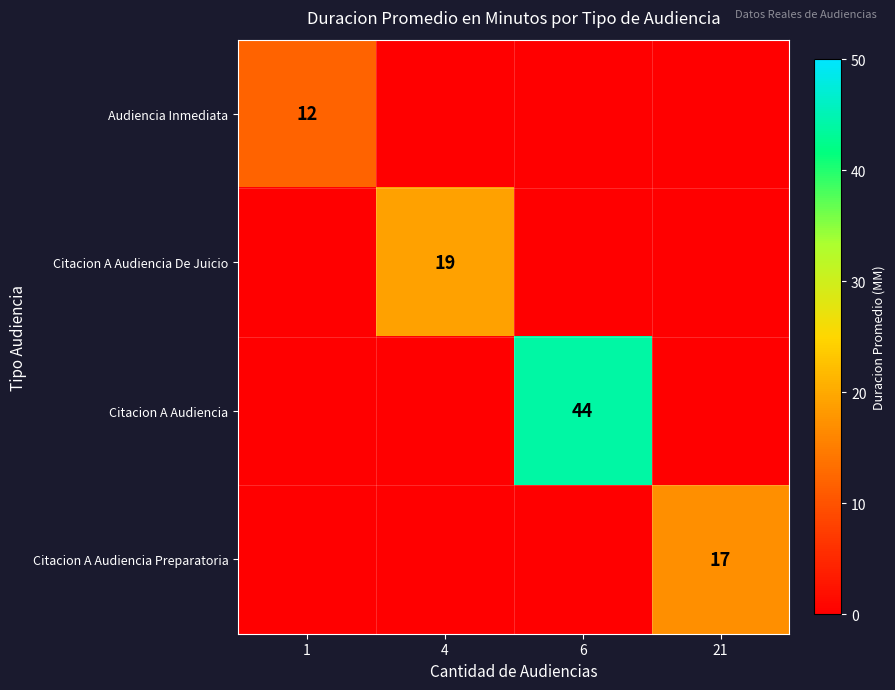

True or false: Citacion A Audiencia Preparatoria has a value of 17 at 21.

True